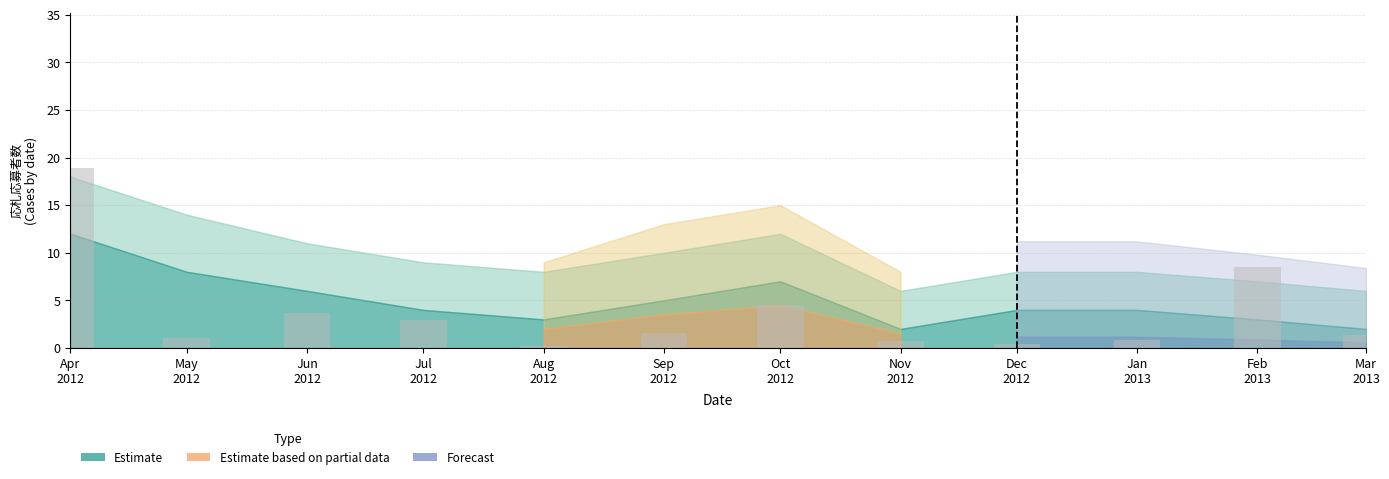

What is the label of the 3rd bar from the left?

Jun
2012